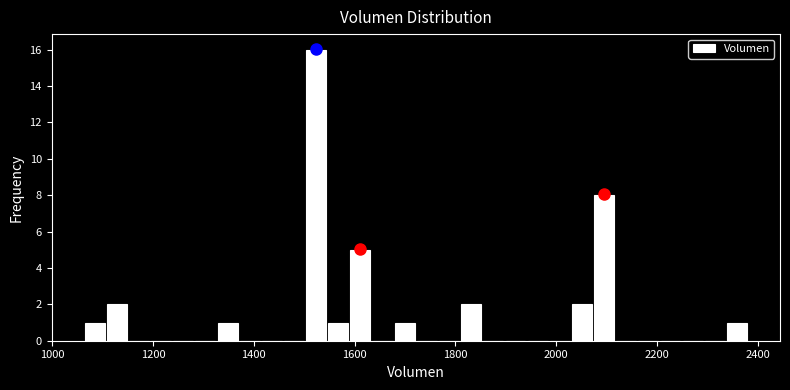

Read against the x-axis, roughly where is the centre of the tallest bar?

1520